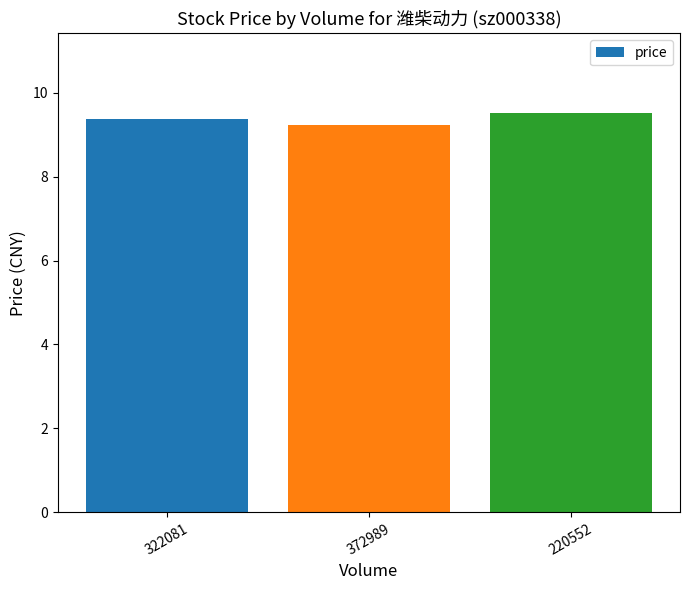

The chart shows a value of 14.2 at 220552. True or false?

False